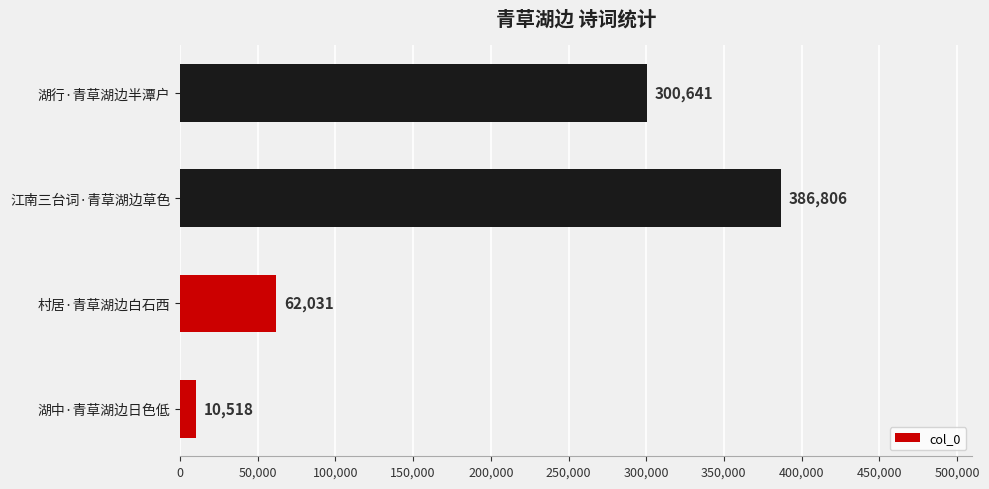

At which category does the chart reach its minimum across all series?

湖中·青草湖边日色低